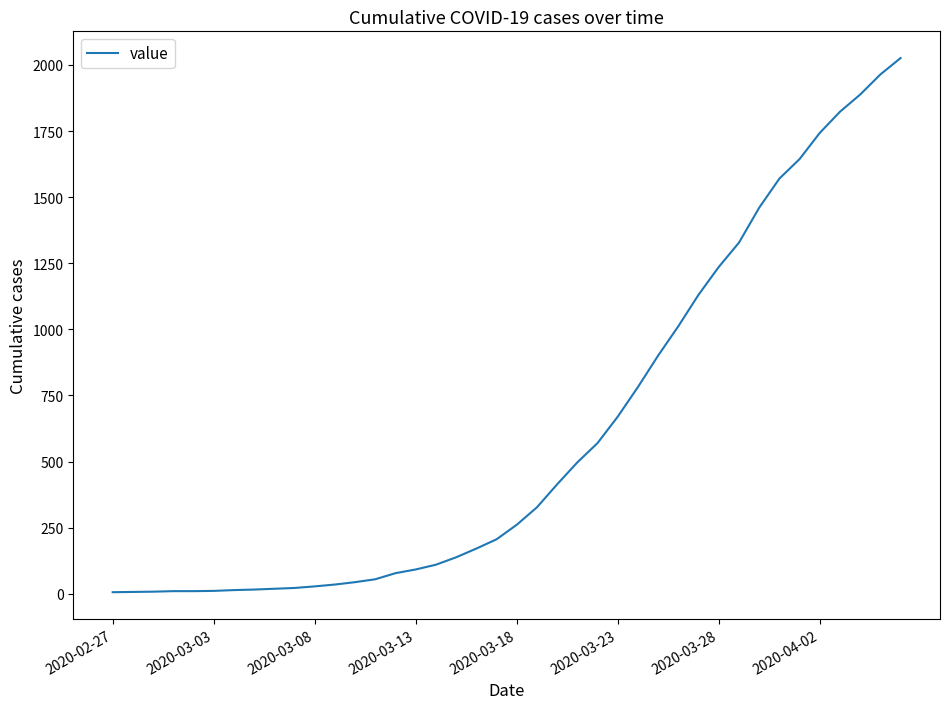

What is the greatest value displayed?

2026